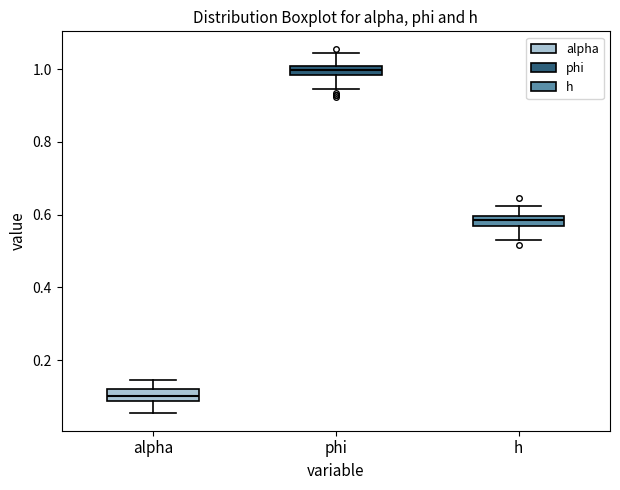

Where is the lower edge of the box for phi on the y-axis? The values are not printed on the chart, so give them approximately, as read against the axis.

0.98